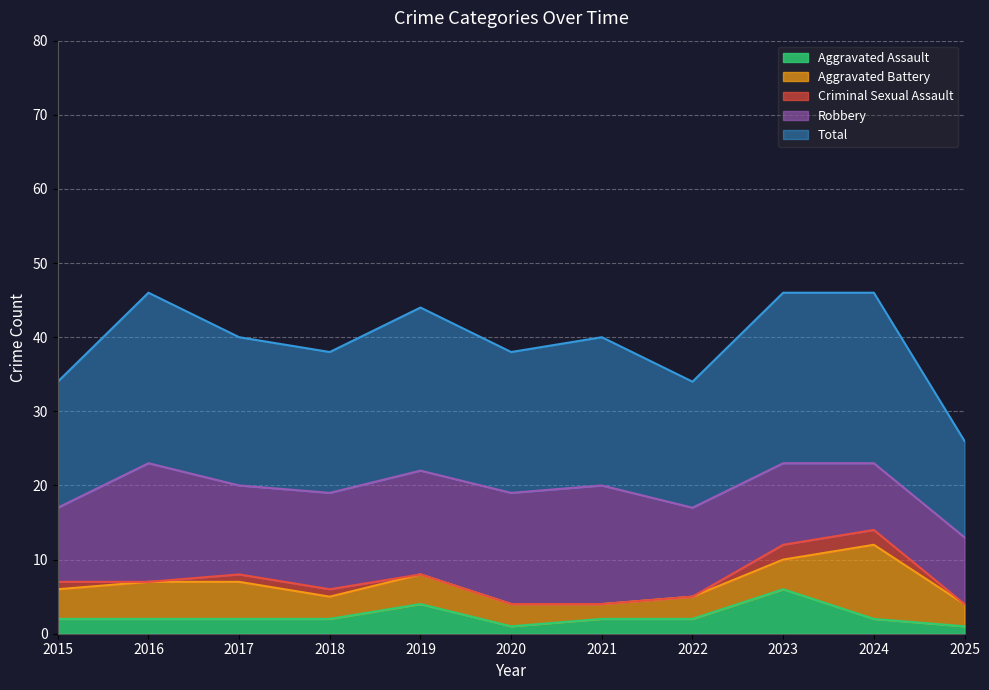

Is it true that Total equals 19 at 2020?

True